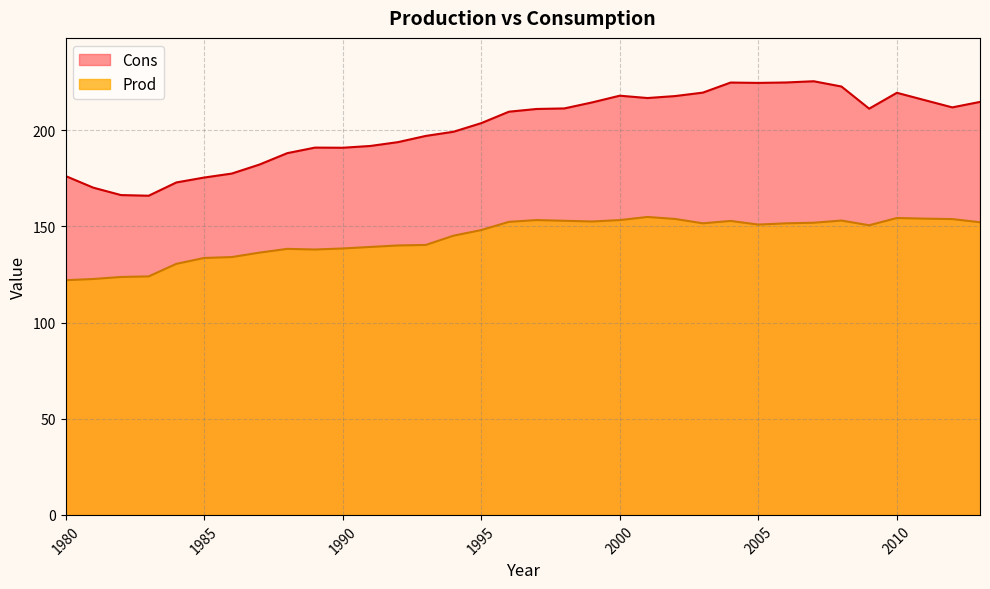

Which series has the widest spread of values?

Cons